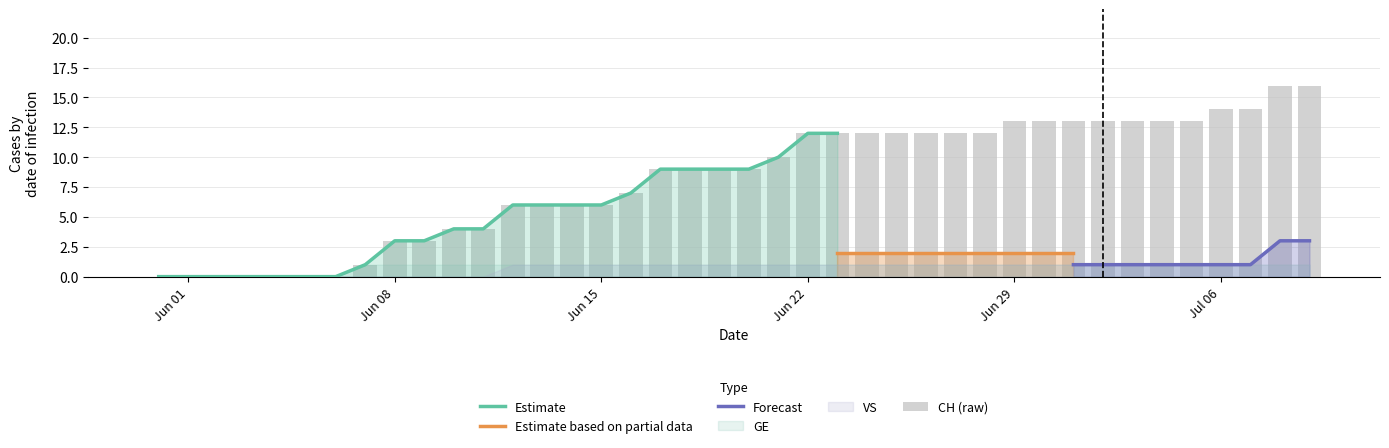

What is the value of the CH bar at the 40th from the left?

16